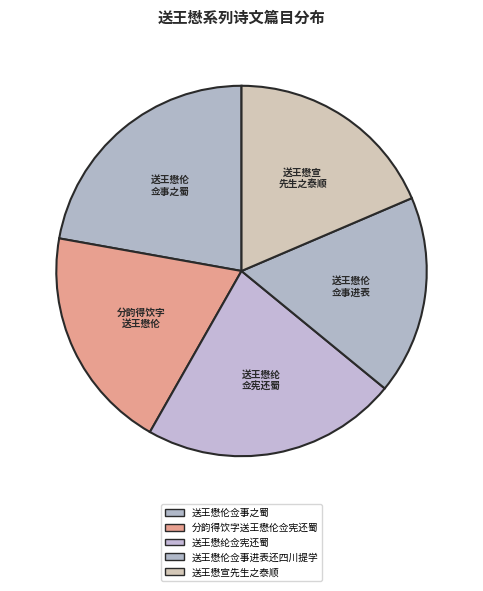

How many slices are in this pie chart?

5